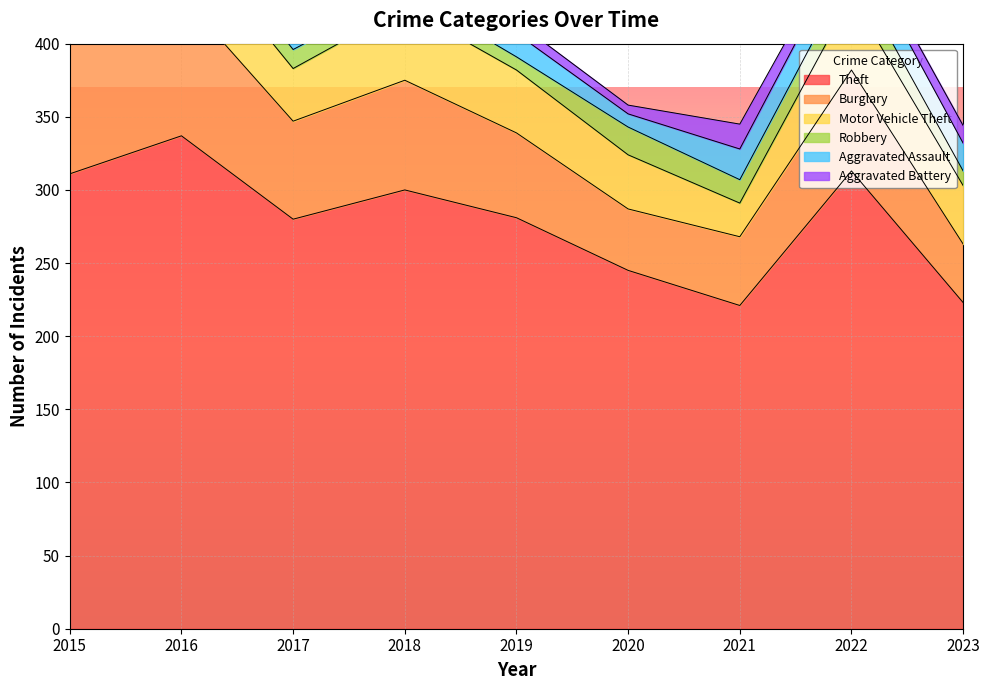

Which category has the highest value in the Aggravated Battery series?

2021